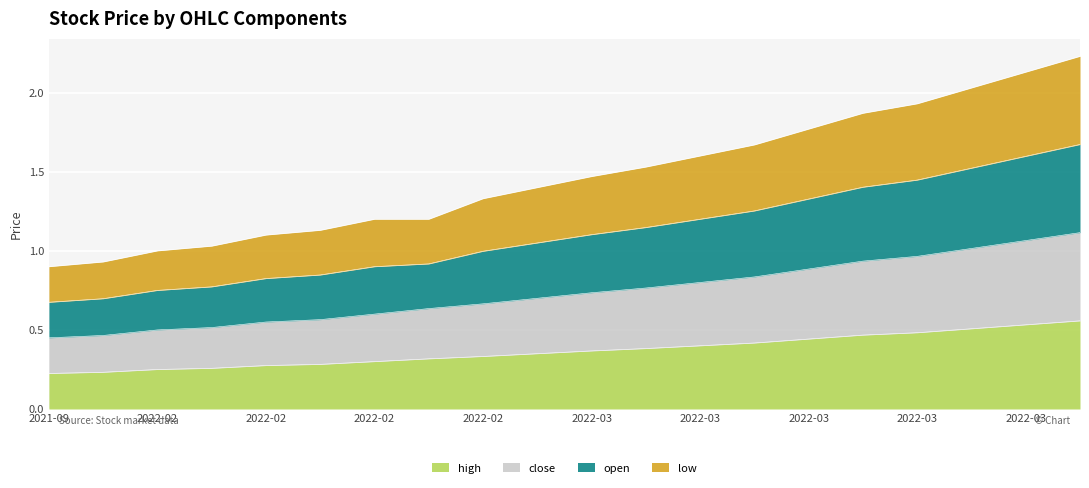

At which label does low first exceed 1?

2022-02-25